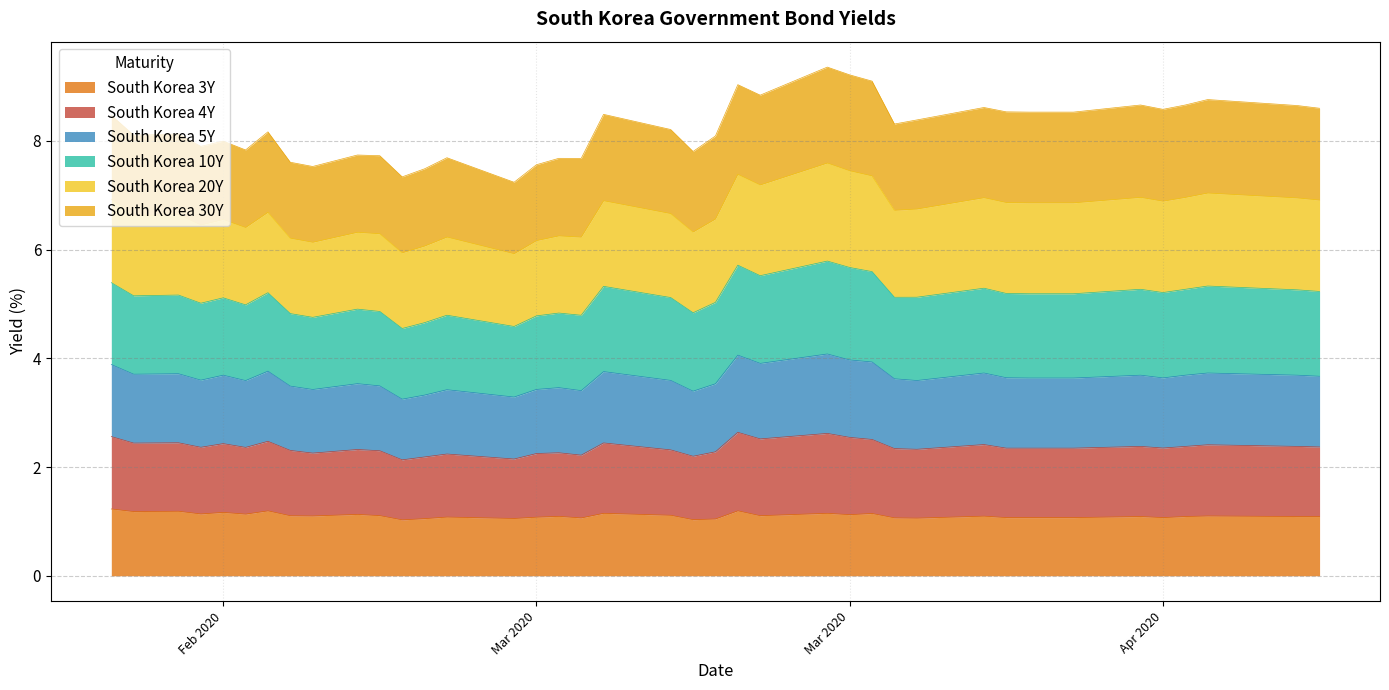

What are all the series names shown in the legend?

South Korea 3Y, South Korea 4Y, South Korea 5Y, South Korea 10Y, South Korea 20Y, South Korea 30Y